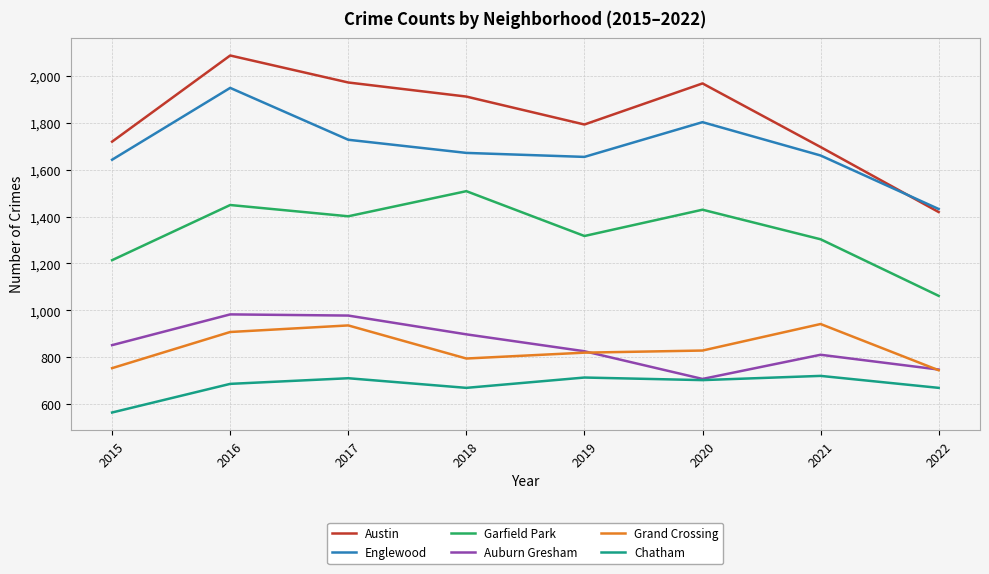

Count the number of data series in this chart.

6